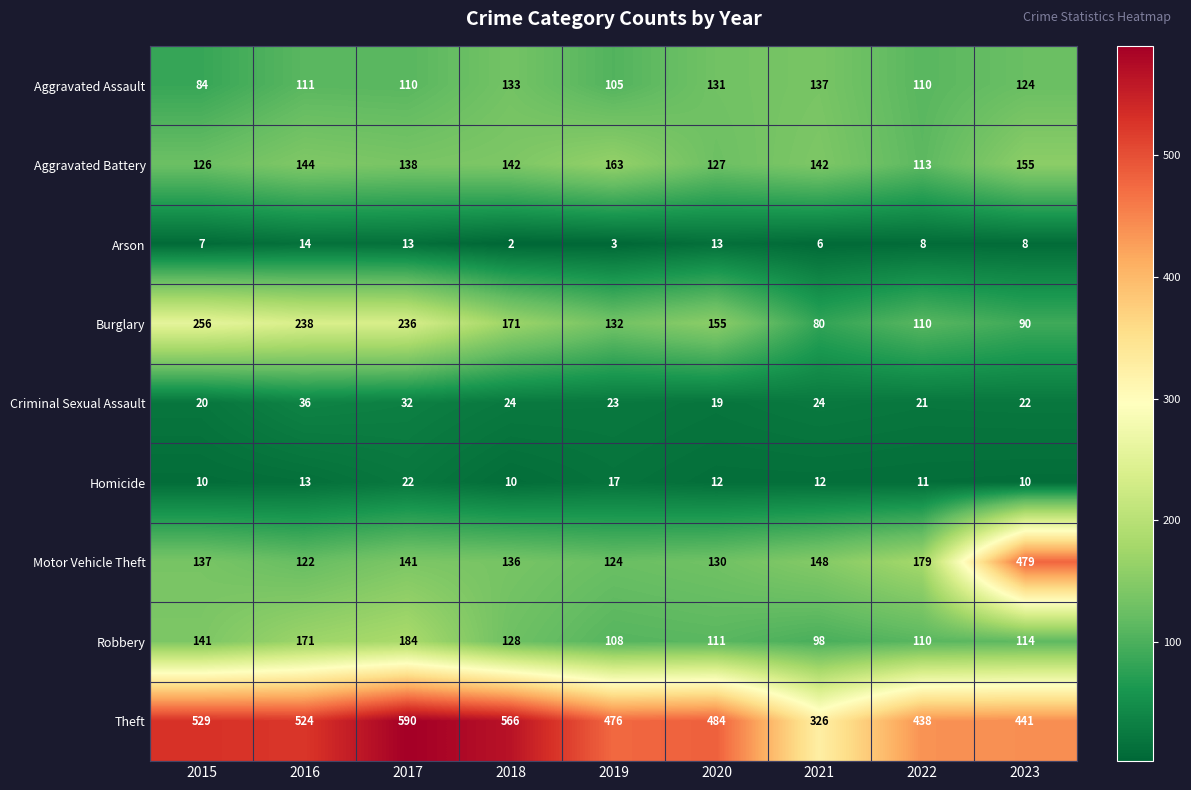

At which label is Motor Vehicle Theft closest to 300?

2022